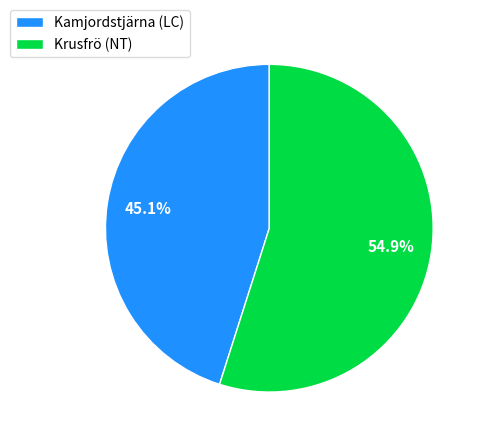

Which category has the biggest portion of the pie?

Krusfrö (NT)